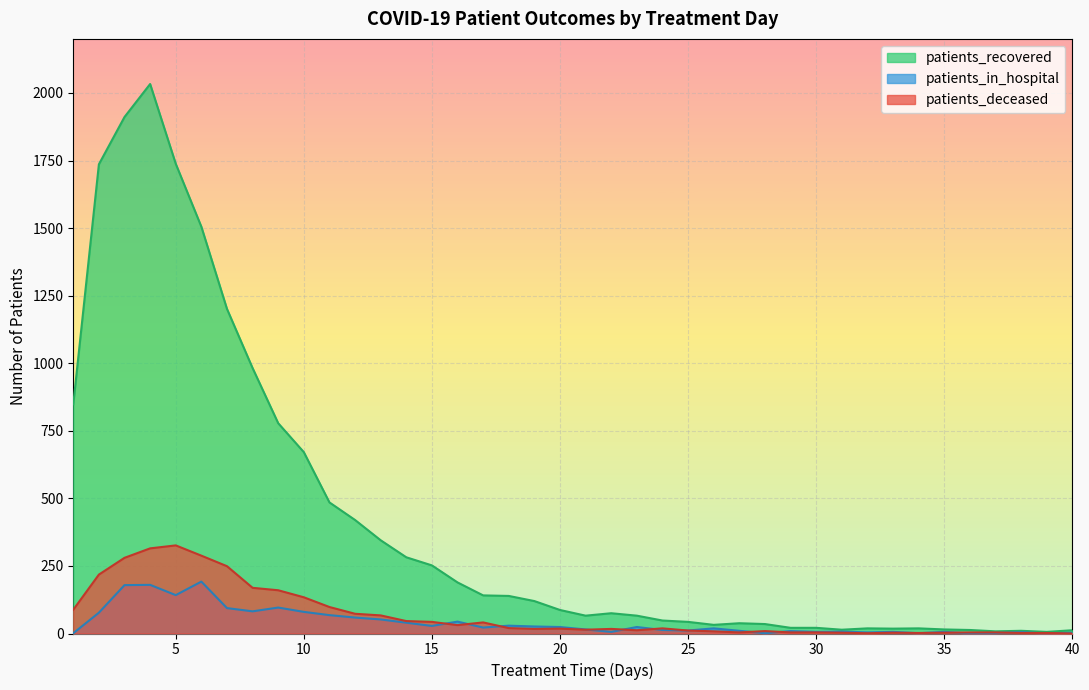

Count the number of categories in the chart.

40